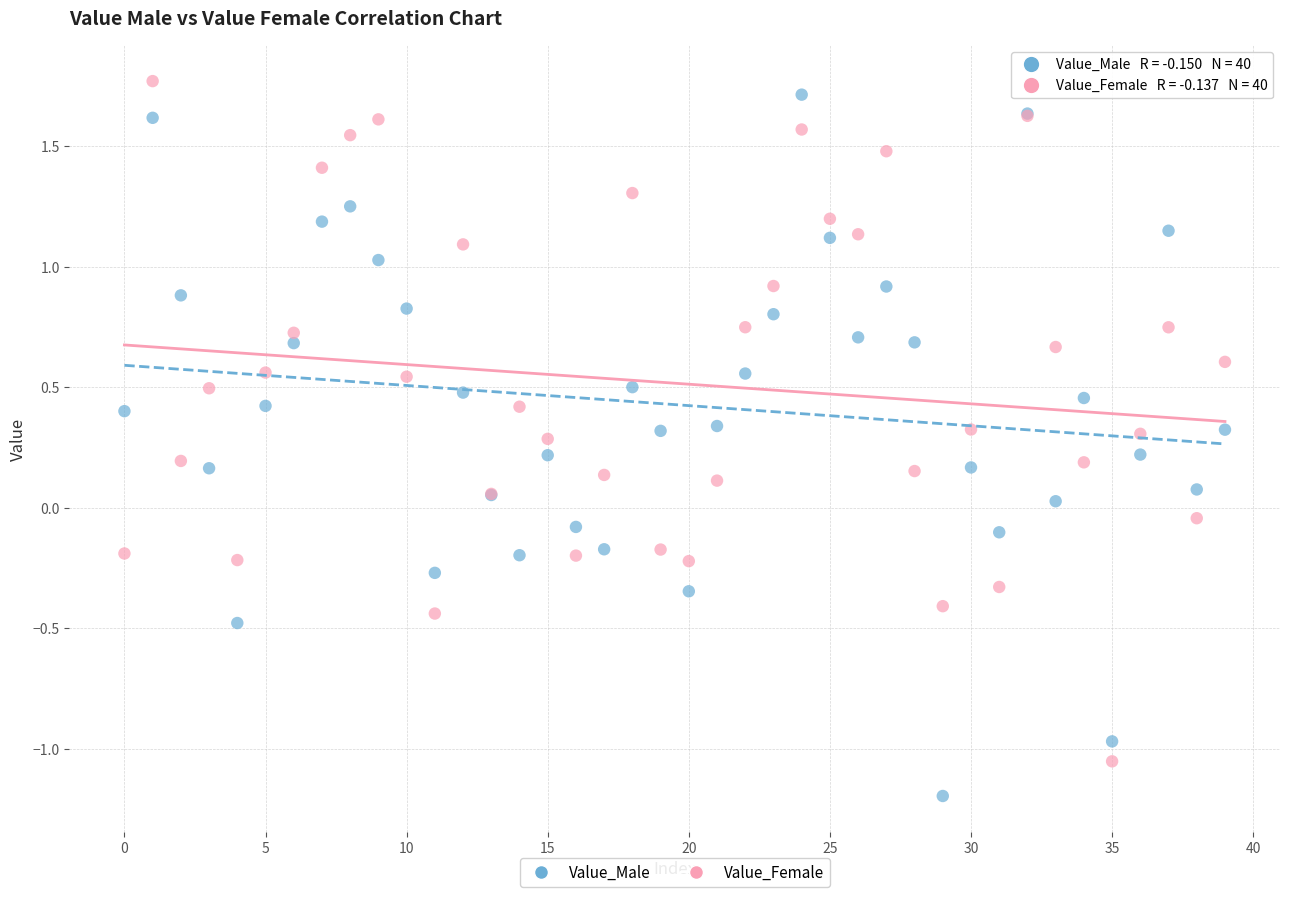

Which series reaches the minimum Y coordinate?

Value_Male